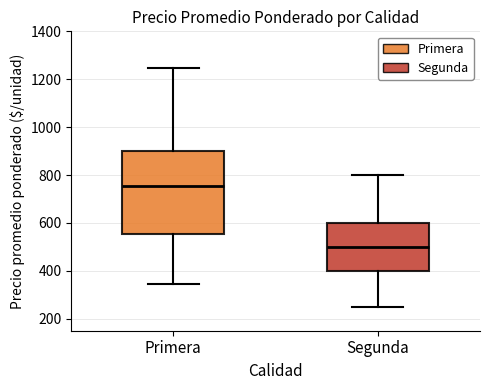

Which box is the tallest, from its lower edge to its upper edge?

Primera